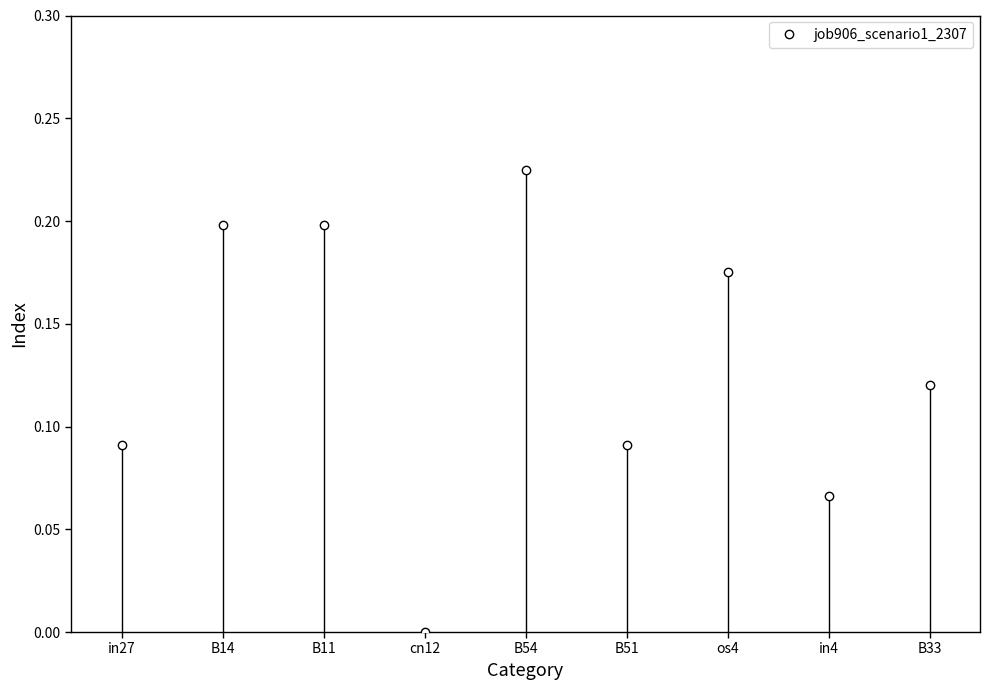

At which category does the data reach its first local valley?

cn12